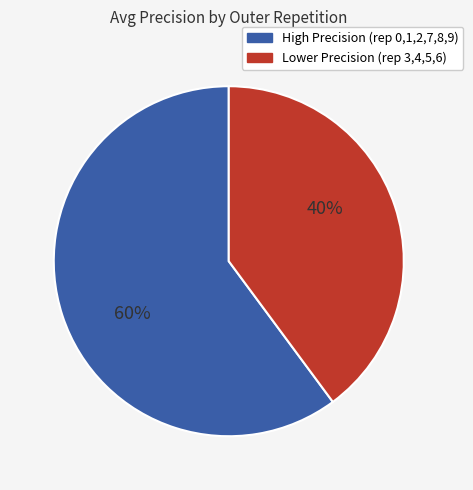

How many slices are in this pie chart?

2